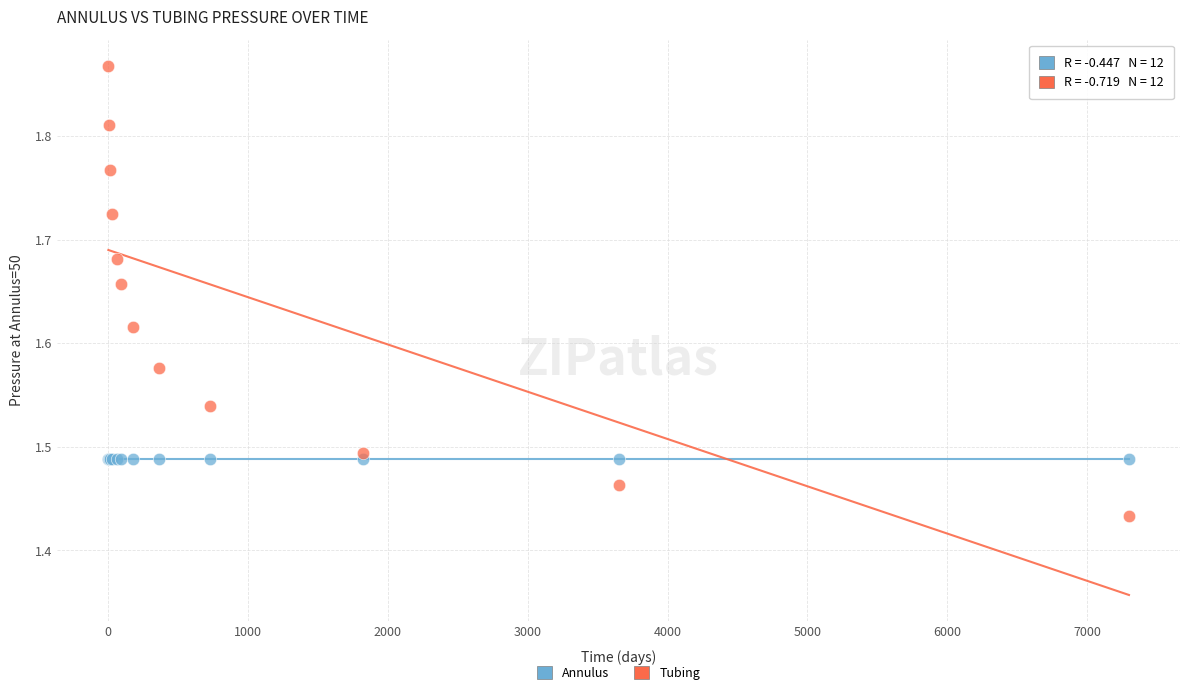

Which series has the largest Y range (max minus min)?

Tubing